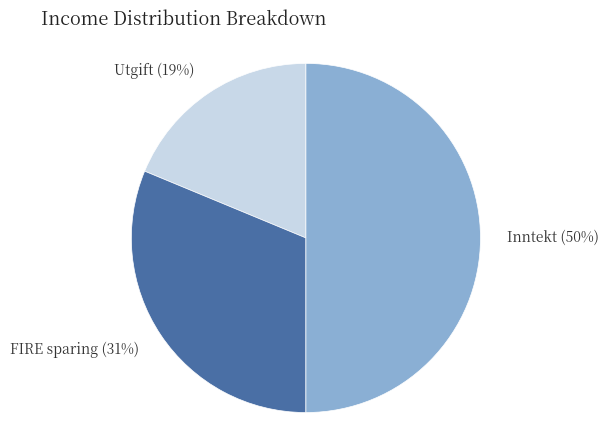

To the nearest percent, what portion does Inntekt represent?

50%